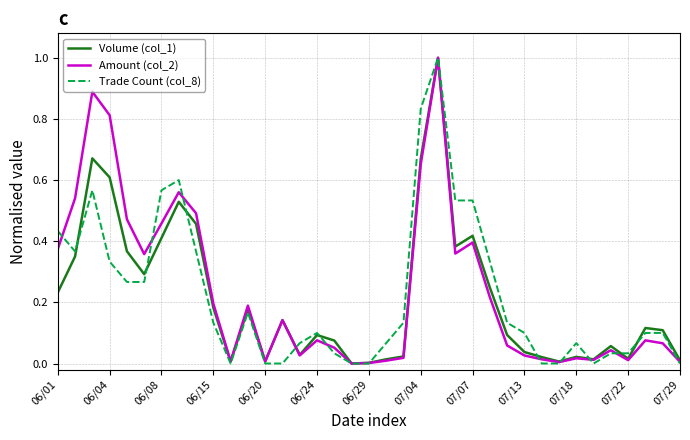

What is the greatest value displayed?

1.0